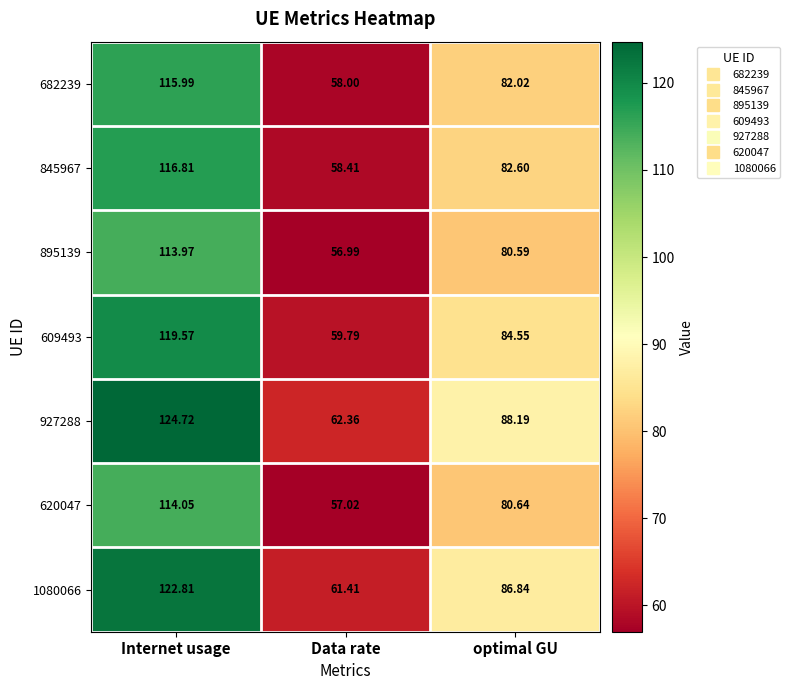

How many values in the 927288 series exceed 88?

2